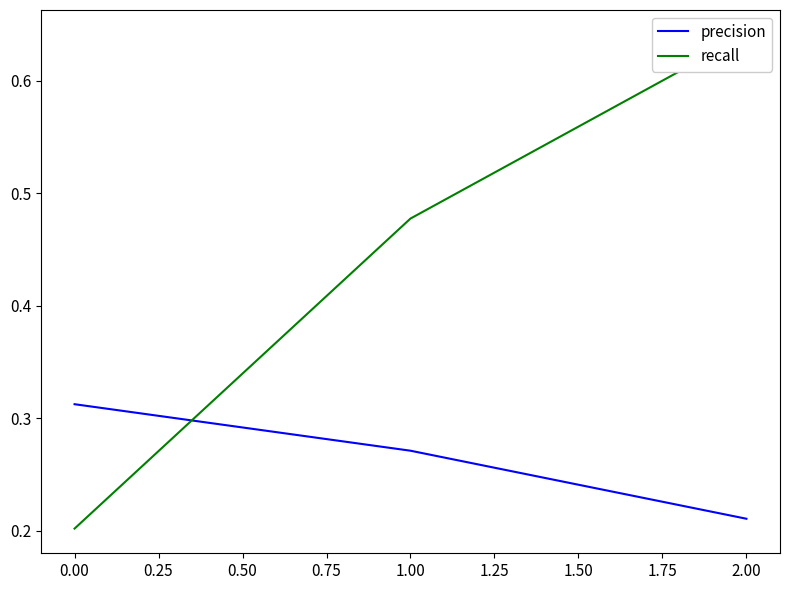

Rank the categories by precision value from highest to lowest.

0.00, 1.00, 2.00